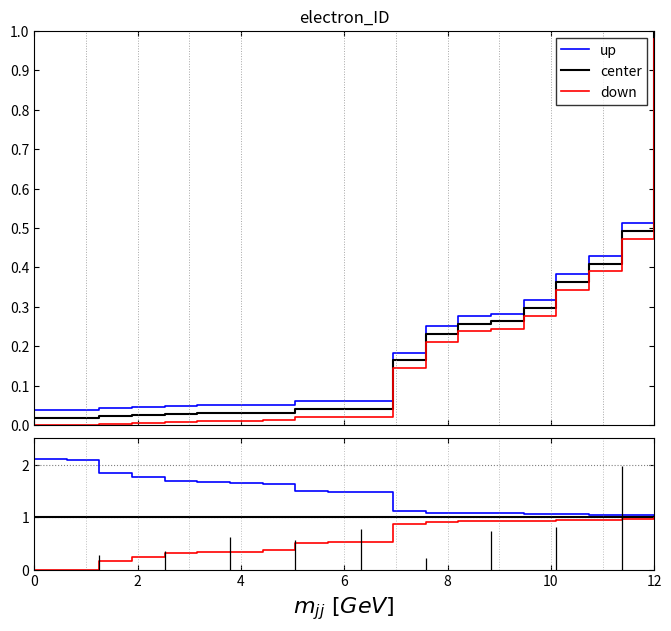

List the series in order of their overall mean, highest first.

up, center, down